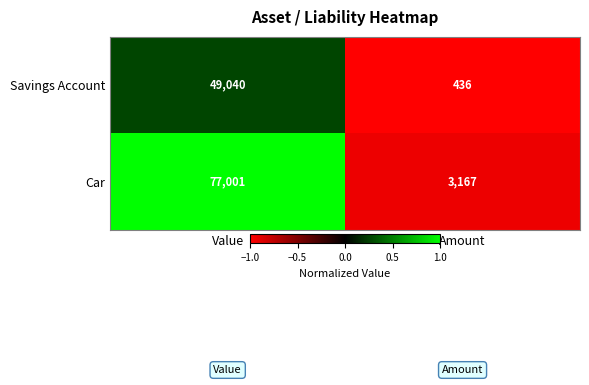

Reading left to right, transcribe all the data shown in this chart.

Savings Account: Value=49040	Amount=436
Car: Value=77001	Amount=3167